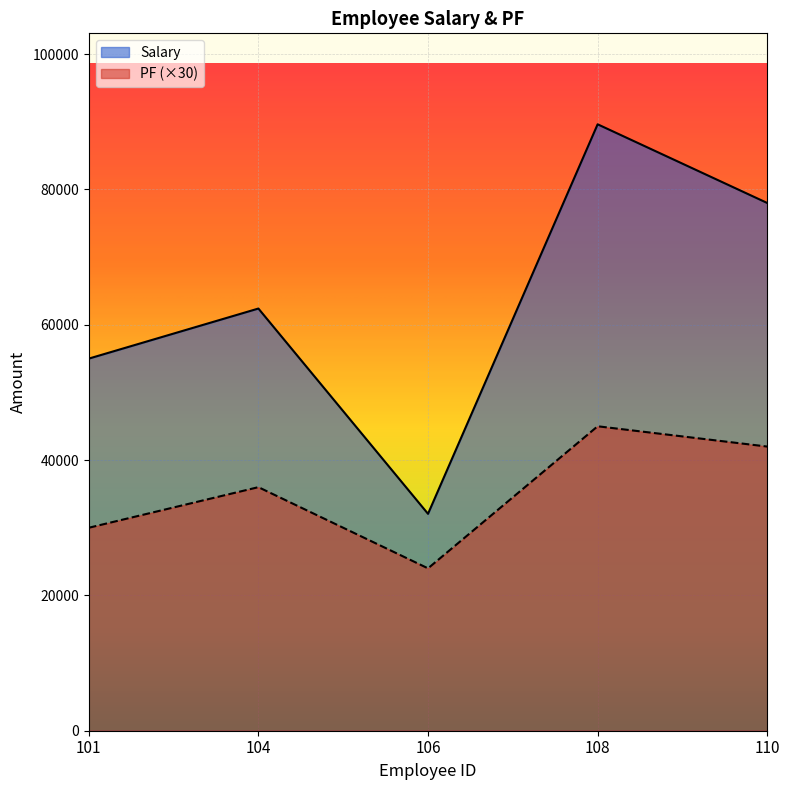

What value does the PF series have at 106, to the nearest 50?

24000